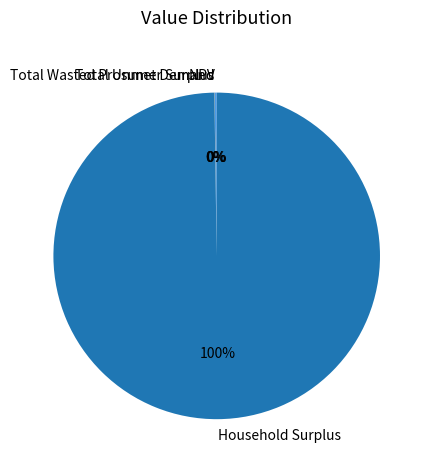

The Household Surplus slice represents 100% of the pie. True or false?

True